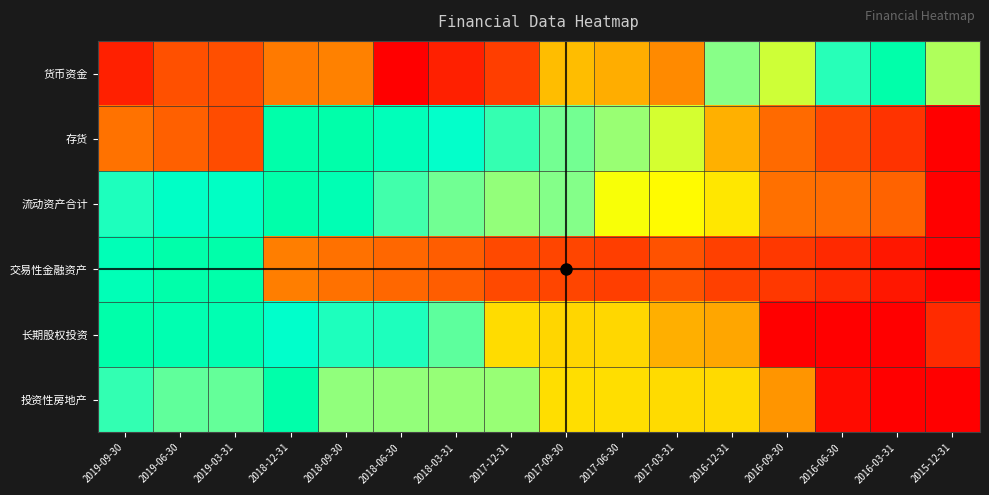

Which label corresponds to the smallest value in the chart?

2018-06-30